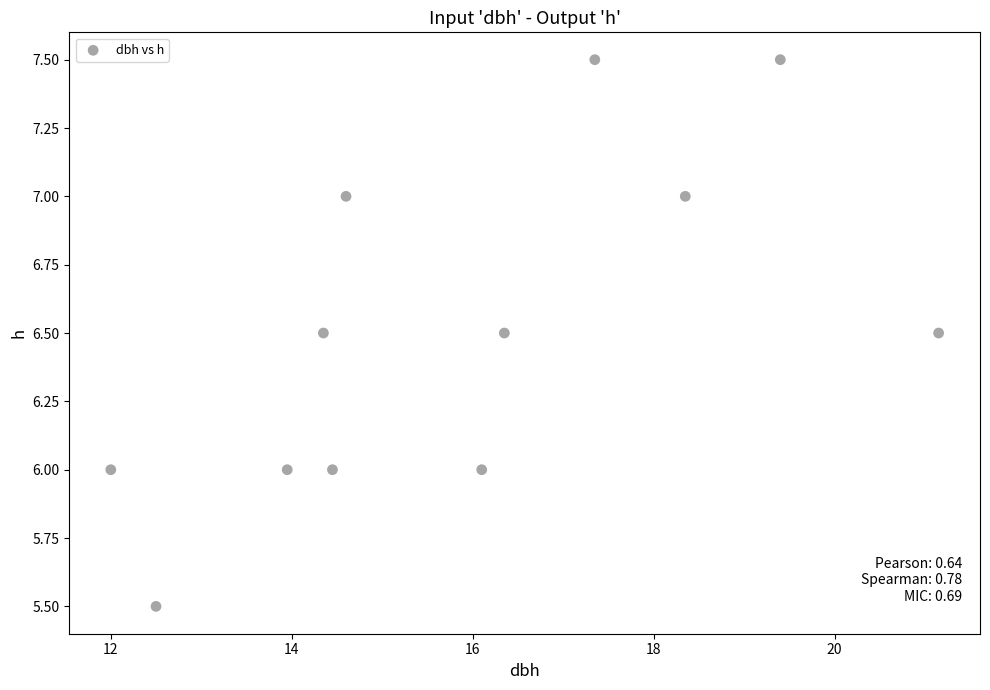

What is the average X value?

15.9